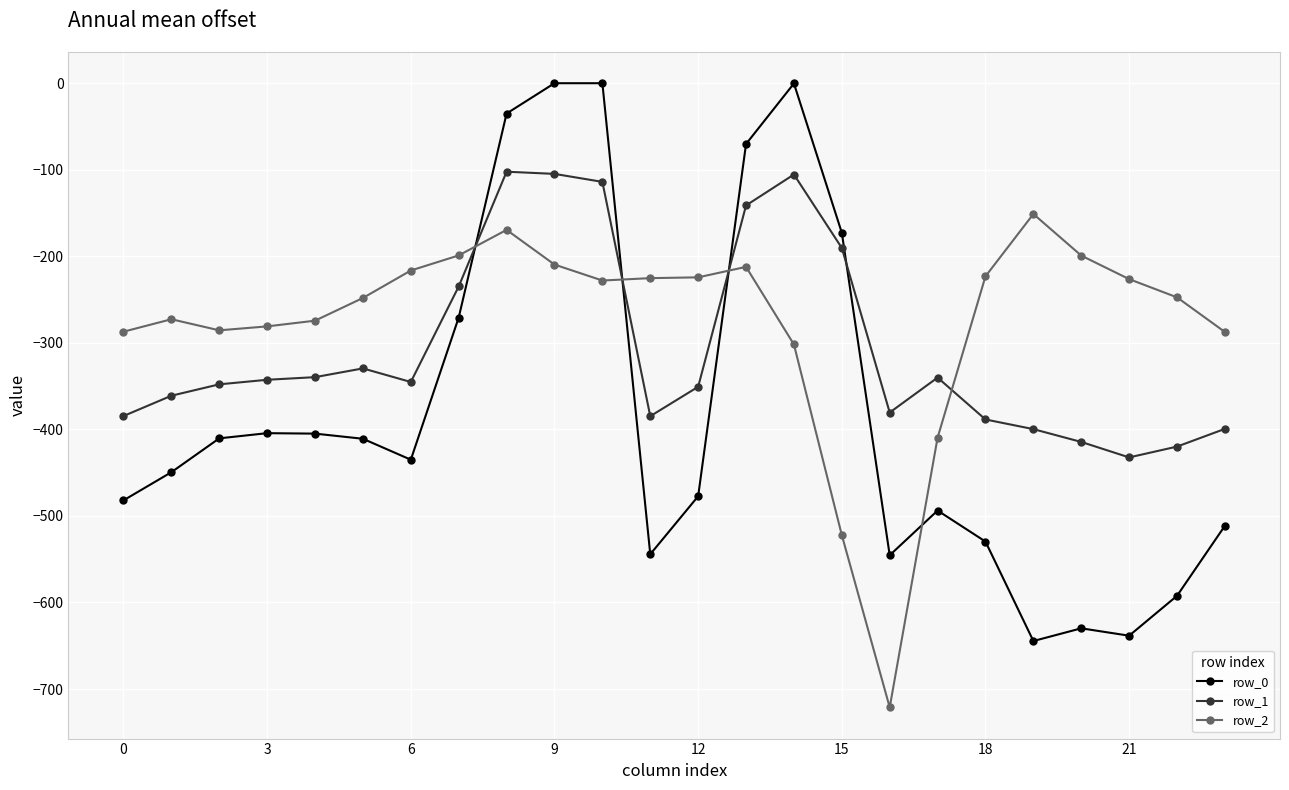

In row_0, how many points are lower than both neighbors (excluding endpoints)?

5